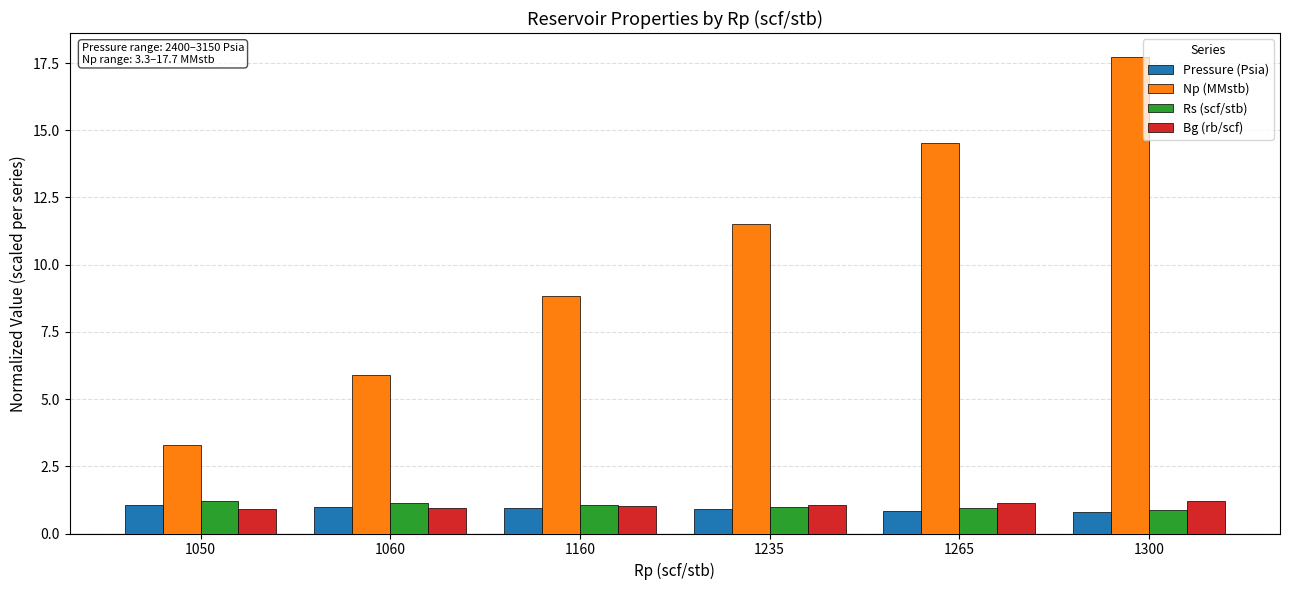

What is the difference between the maximum and second lowest values in the Bg (rb/scf) series?

0.2